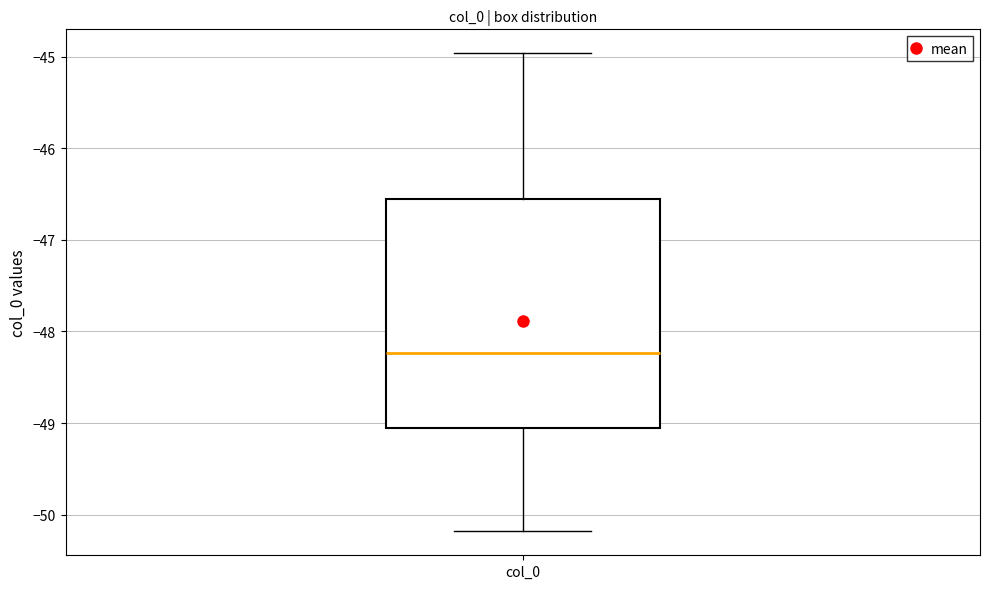

Read this box plot against the y-axis: the position of the median line, the range covered by the box, and the ends of both whiskers. The values are not printed on the chart, so give them approximately, as read against the axis.

median -48.2, box -49.1 to -46.6, whiskers -50.2 to -45.0